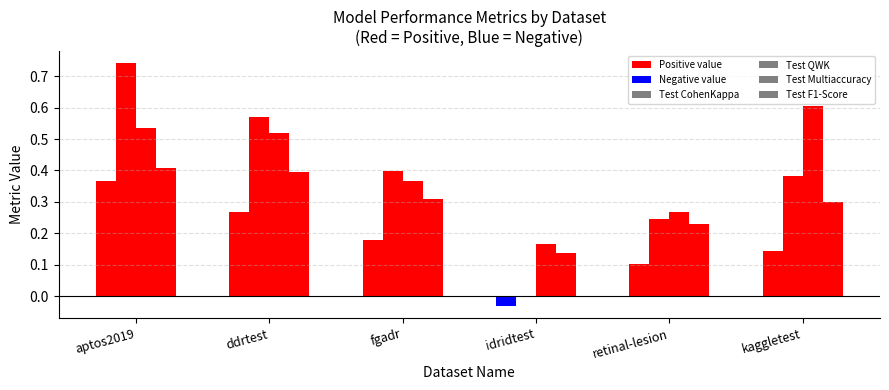

Read the Test F1-Score value at ddrtest.

0.4